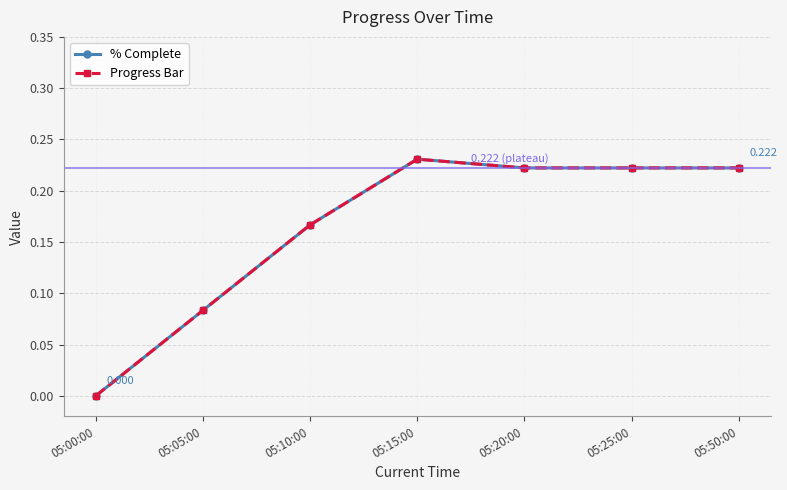

Is this an area chart (filled region under the line)?

No